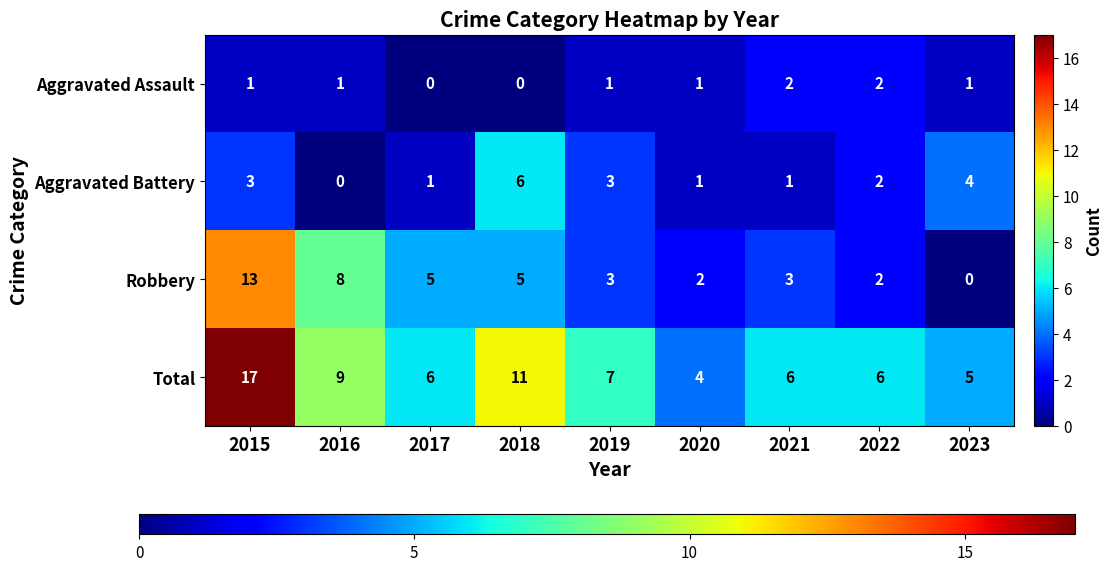

What is the total value across all series at 2020?

8